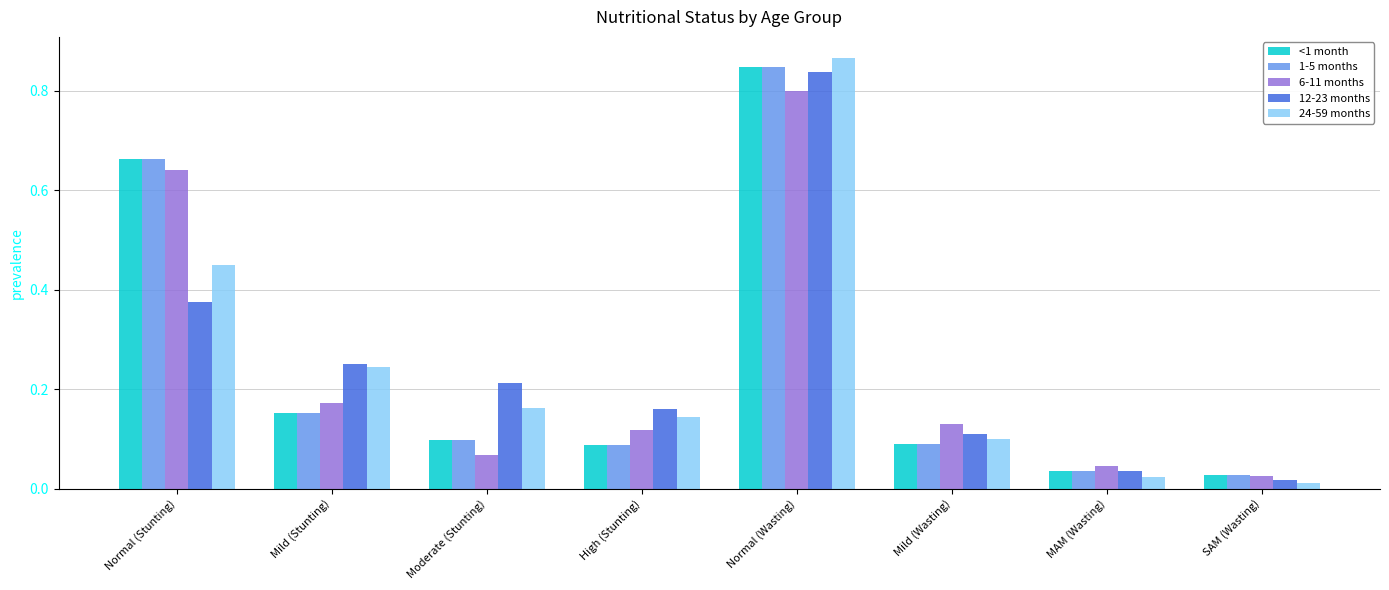

How many groups of bars are there?

8